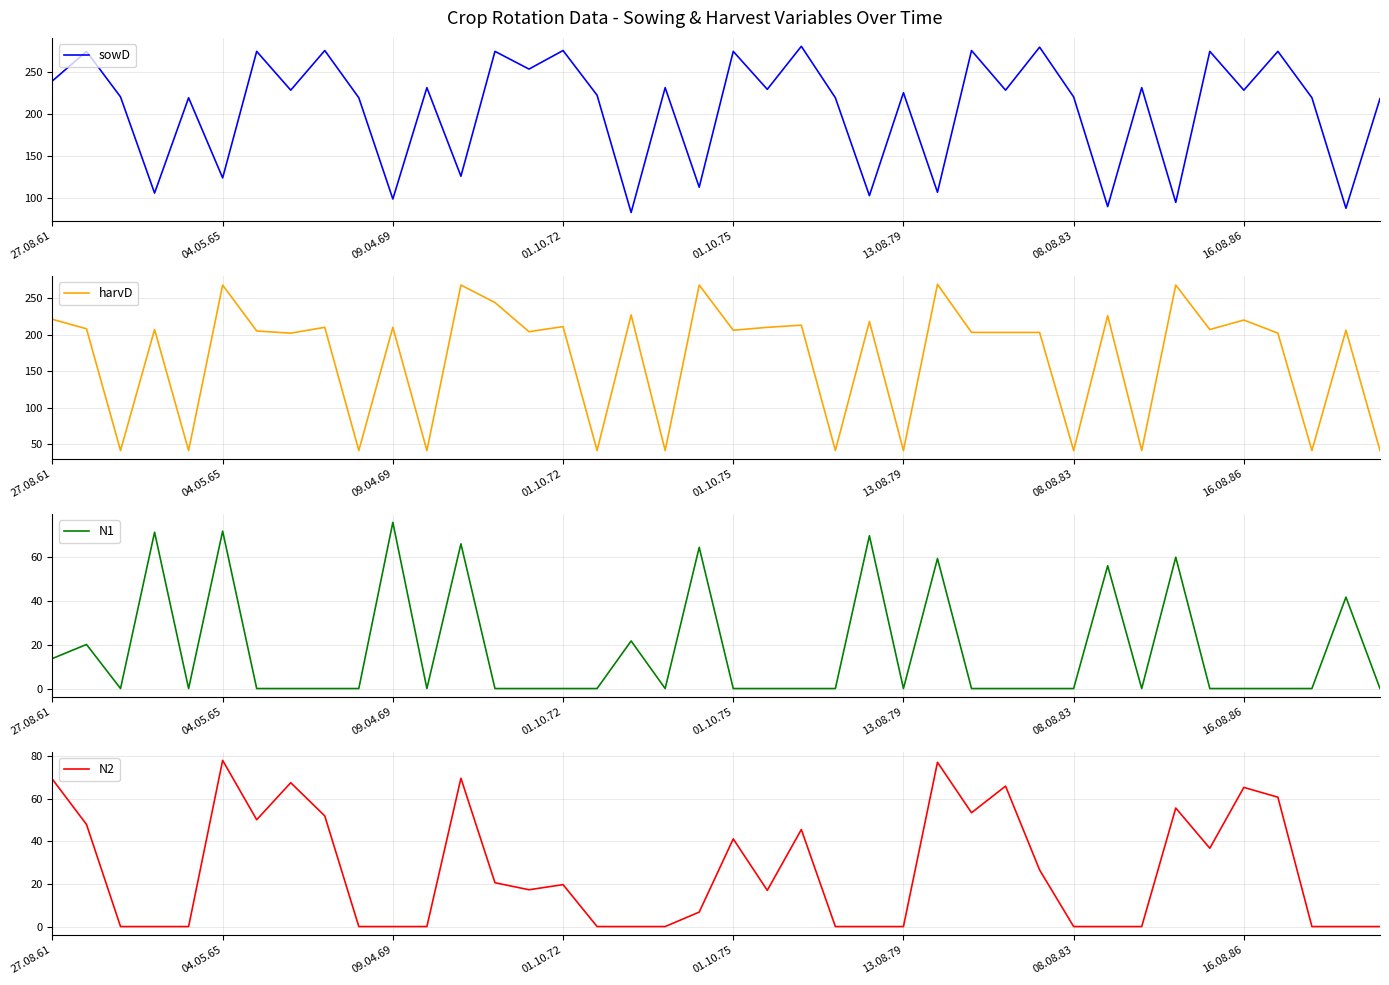

Which series changed the most between 29 and 31?

sowD